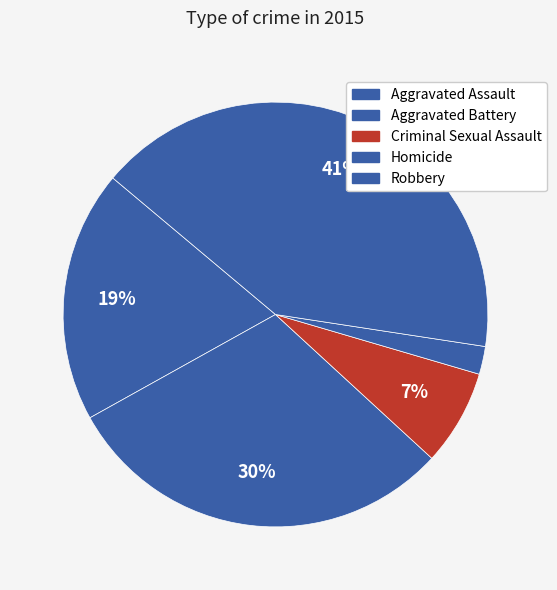

To the nearest percent, what is the combined percentage of Robbery and Aggravated Assault?

60%